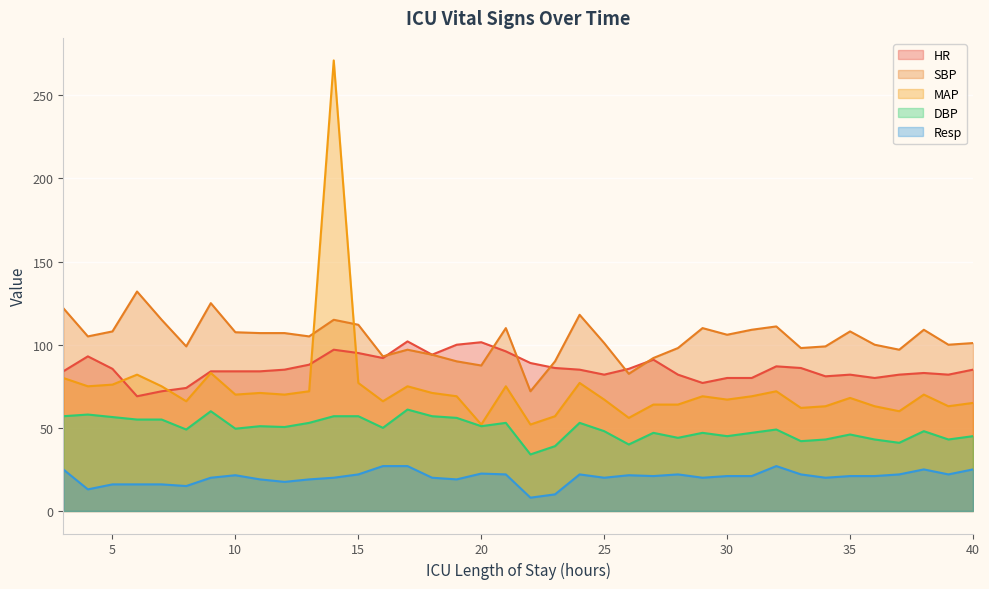

What is the total value across all series at 36?

307.0